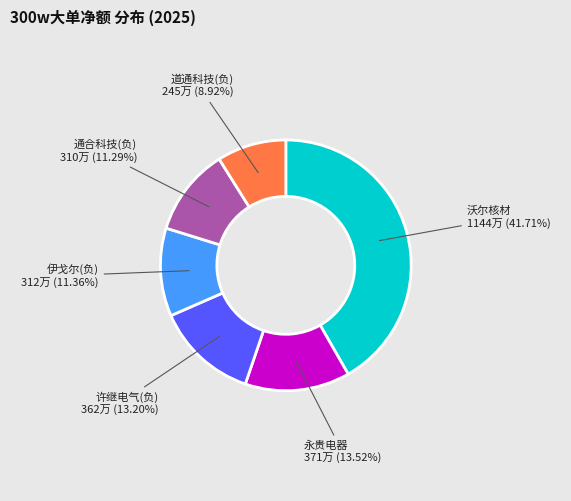

Does any single category account for the majority?

No